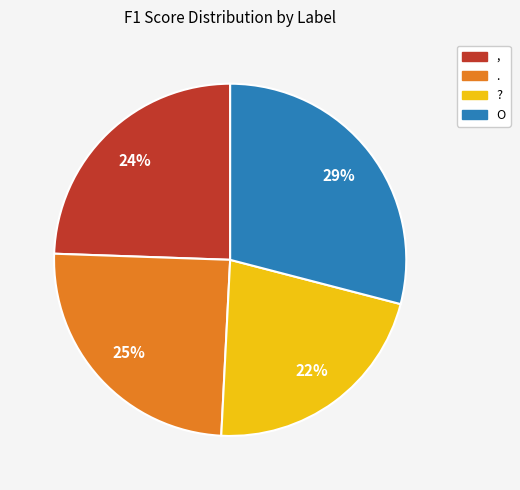

What is the largest slice in the pie chart?

O